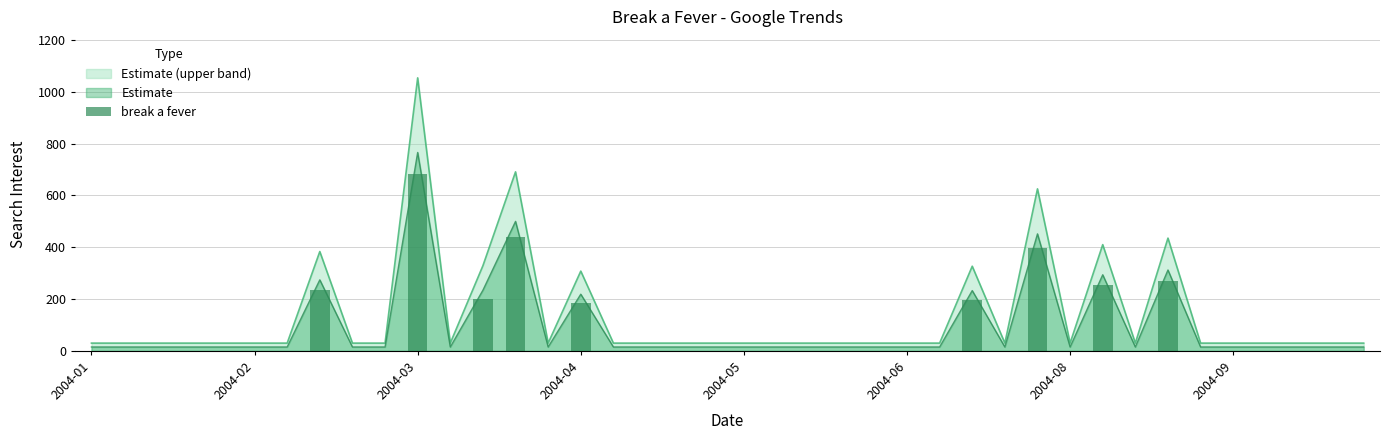

What is the maximum value for Estimate (upper band)?

1053.6